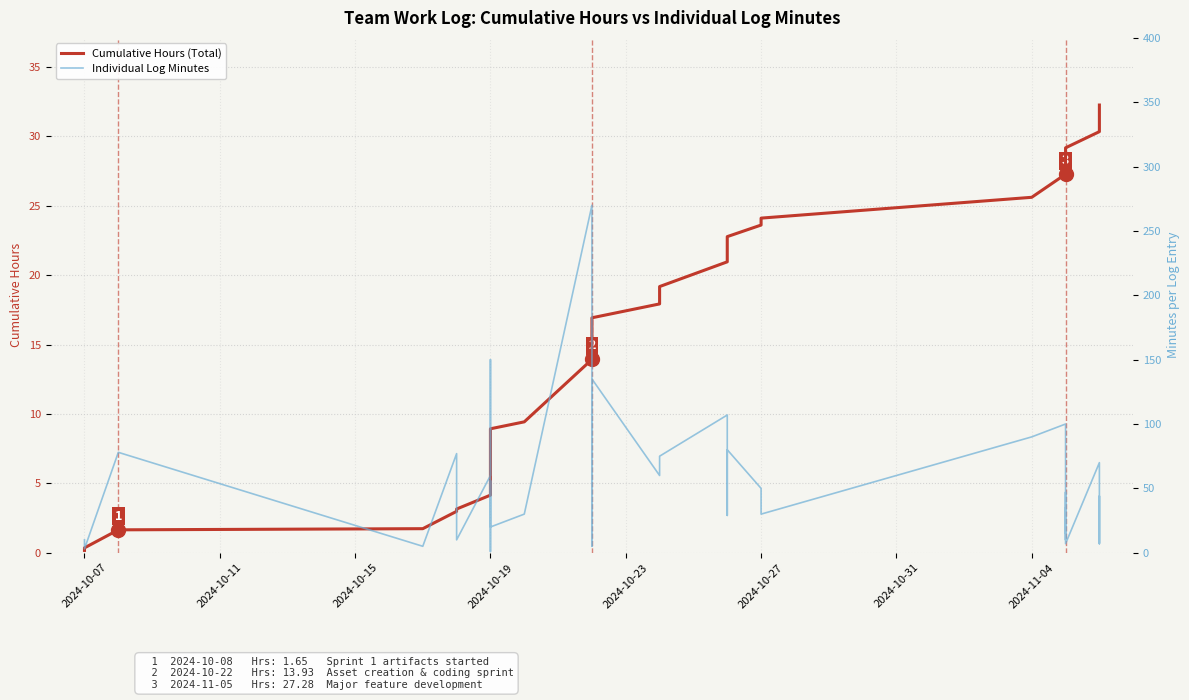

Which series has the largest total across all categories?

Individual Log Minutes